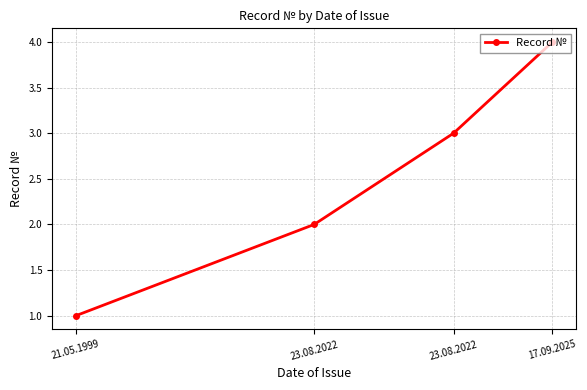

True or false: the data has more than 0 interior local peaks.

False